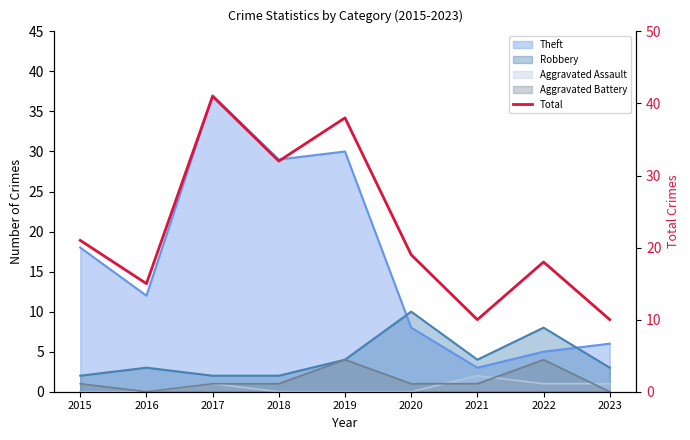

How many points are higher than both their immediate neighbors (excluding endpoints)?

3